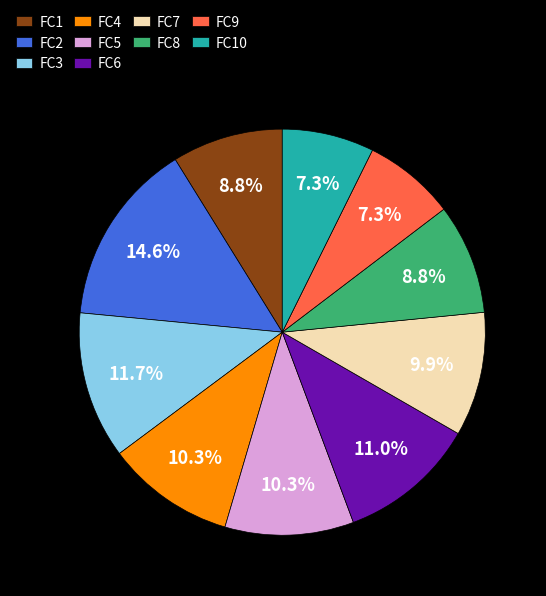

To the nearest percent, what is the difference between the largest and smallest slice percentages?

7%